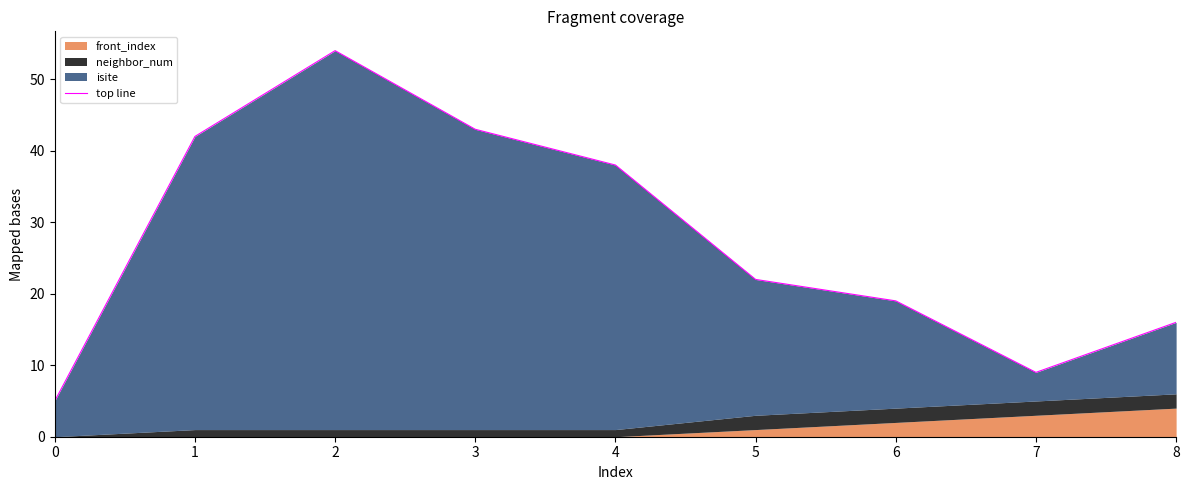

At which label is the value closest to 29?

5